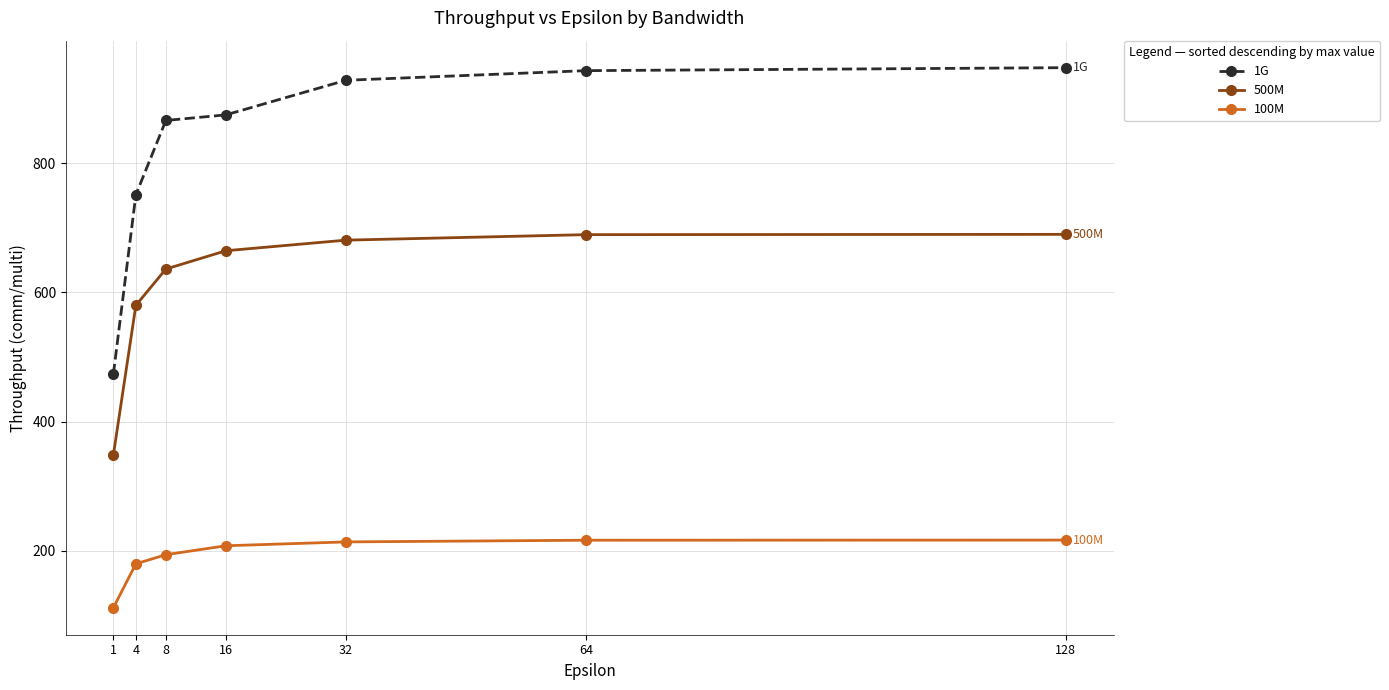

Is this an area chart (filled region under the line)?

No